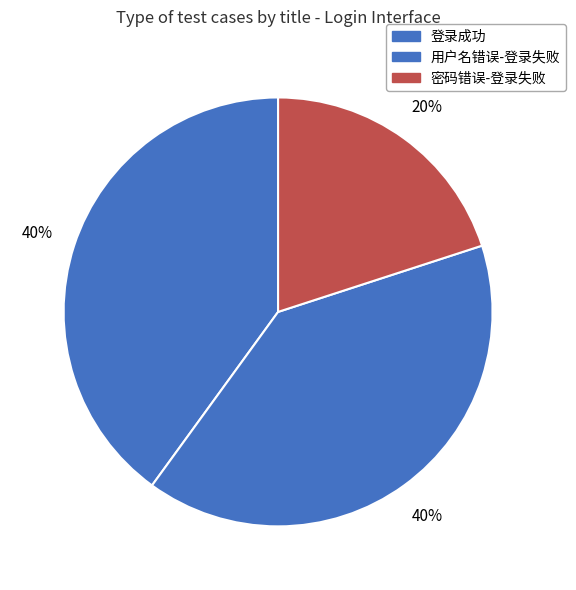

To the nearest percent, what percentage of the pie is 密码错误-登录失败?

20%